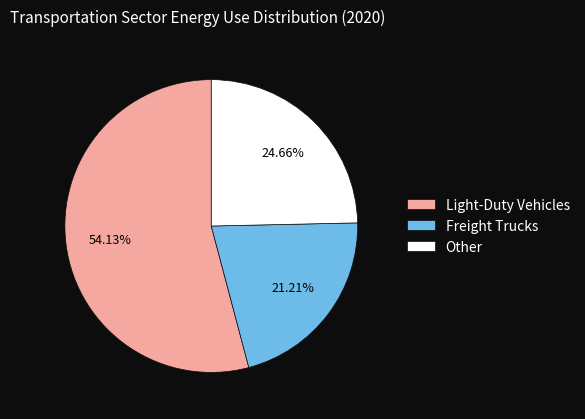

Is there a majority slice in this chart?

Yes